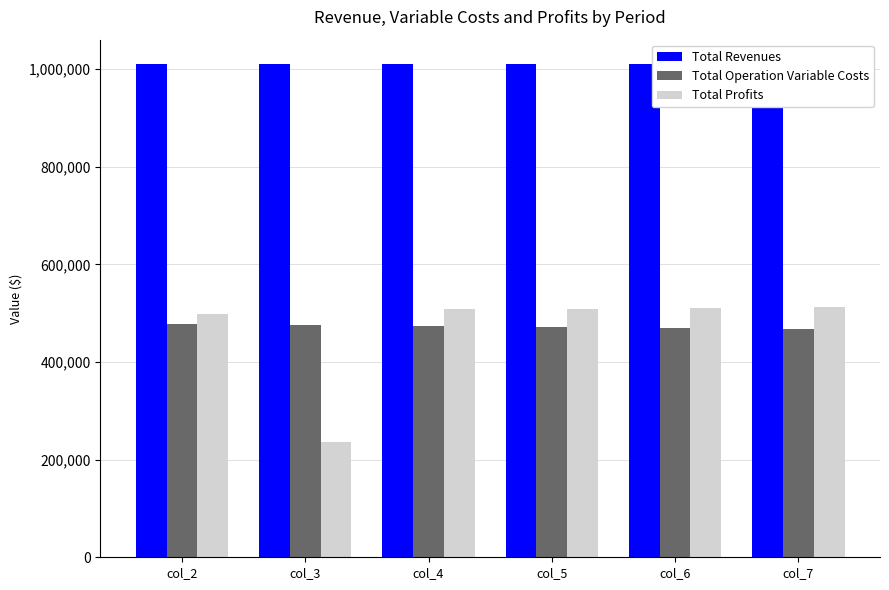

Rank the series by their maximum value, from highest to lowest.

Total Revenues, Total Profits, Total Operation Variable Costs